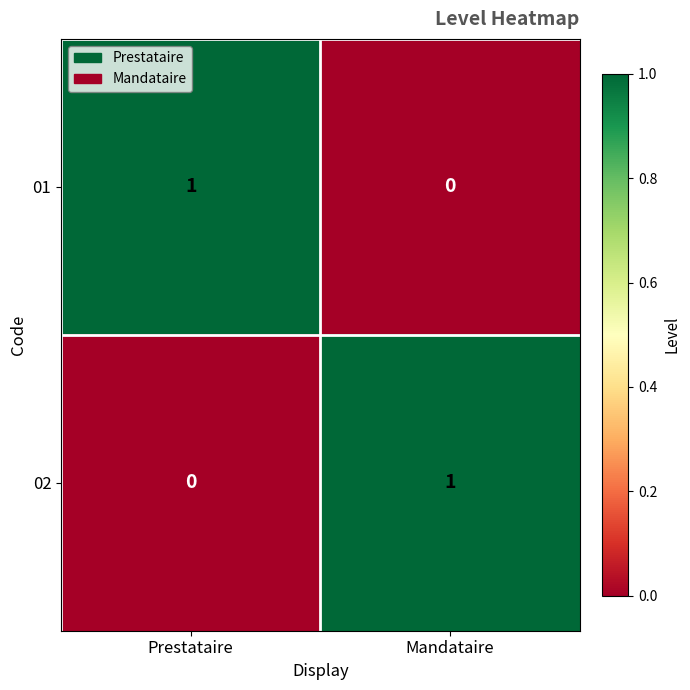

Is it true that 01 equals 2 at Prestataire?

False